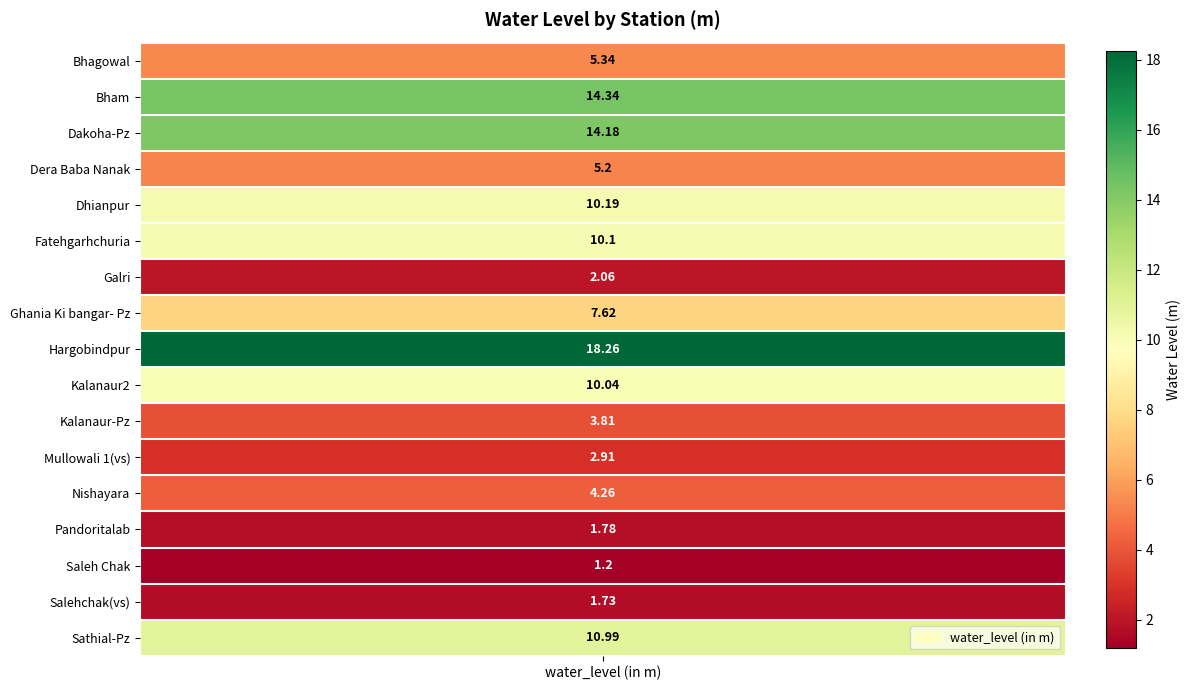

Reading right to left, list all the values displayed in this chart.

Sathial-Pz=11.0	Salehchak(vs)=1.7	Saleh Chak=1.2	Pandoritalab=1.8	Nishayara=4.3	Mullowali 1(vs)=2.9	Kalanaur-Pz=3.8	Kalanaur2=10.0	Hargobindpur=18.3	Ghania Ki bangar- Pz=7.6	Galri=2.1	Fatehgarhchuria=10.1	Dhianpur=10.2	Dera Baba Nanak=5.2	Dakoha-Pz=14.2	Bham=14.3	Bhagowal=5.3